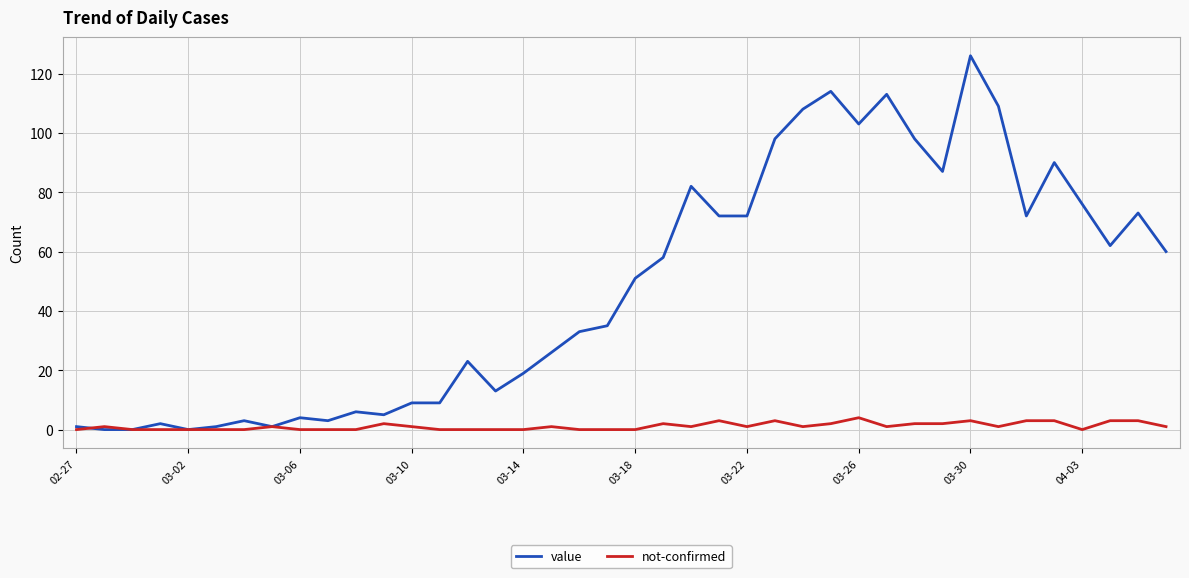

List the series in order of their overall mean, highest first.

value, not-confirmed